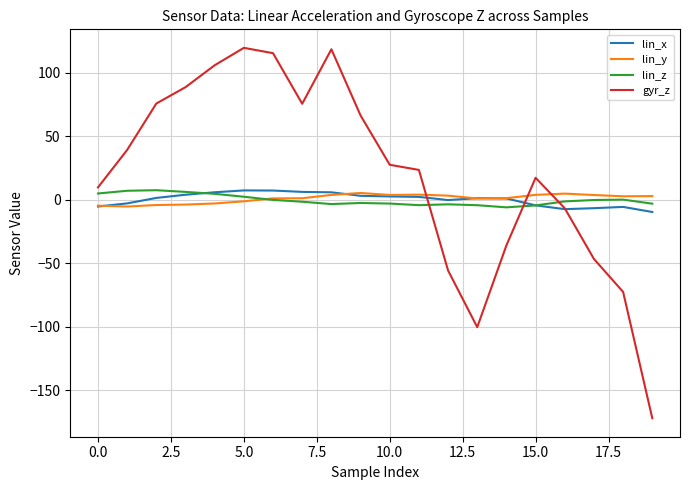

Which series has the largest total across all categories?

gyr_z